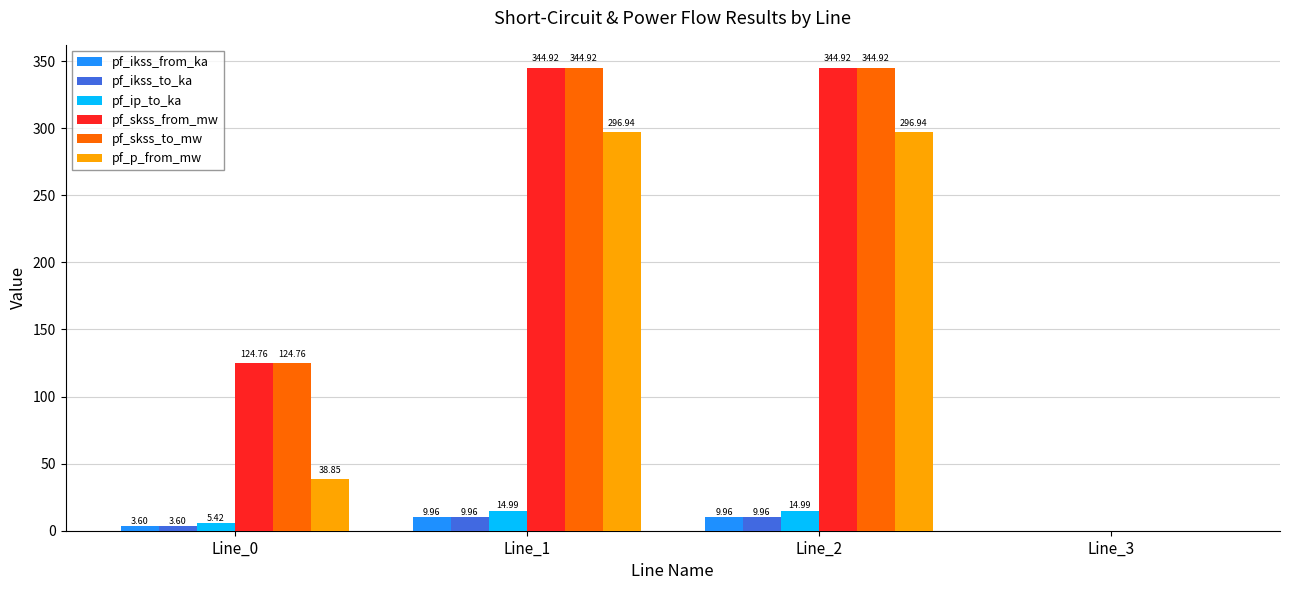

Reading right to left, transcribe all the data shown in this chart.

pf_ikss_from_ka: 0.0	10.0	10.0	3.6
pf_ikss_to_ka: 0.0	10.0	10.0	3.6
pf_ip_to_ka: 0.0	15.0	15.0	5.4
pf_skss_from_mw: 0.0	344.9	344.9	124.8
pf_skss_to_mw: 0.0	344.9	344.9	124.8
pf_p_from_mw: 0.0	296.9	296.9	38.9